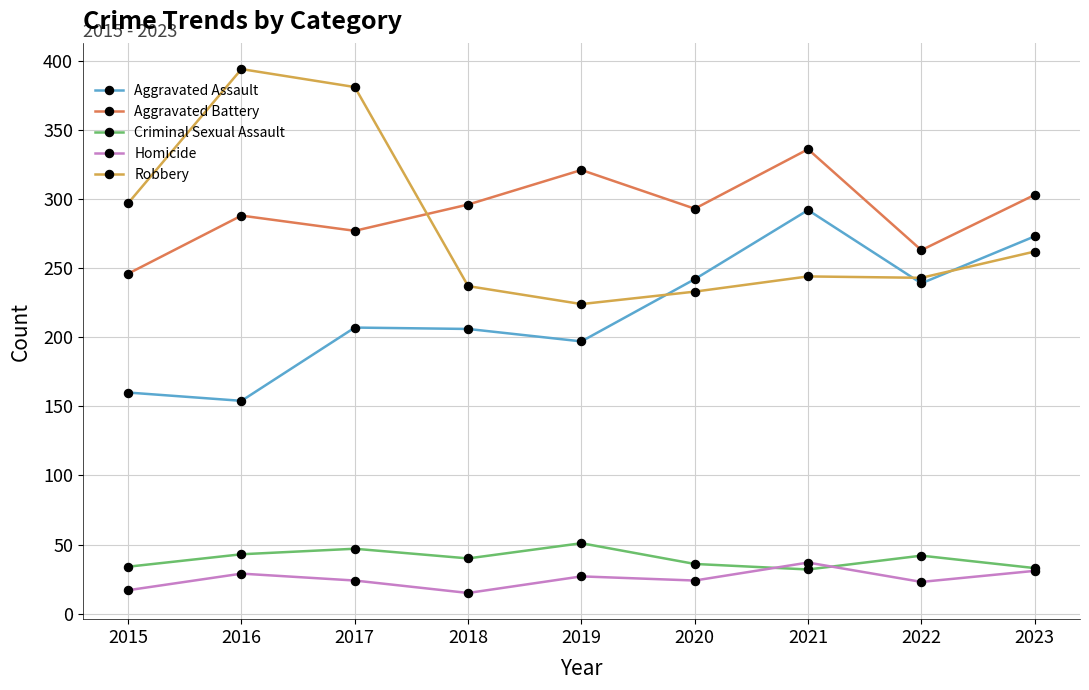

Where do Aggravated Battery and Robbery first cross each other?

2017 and 2018